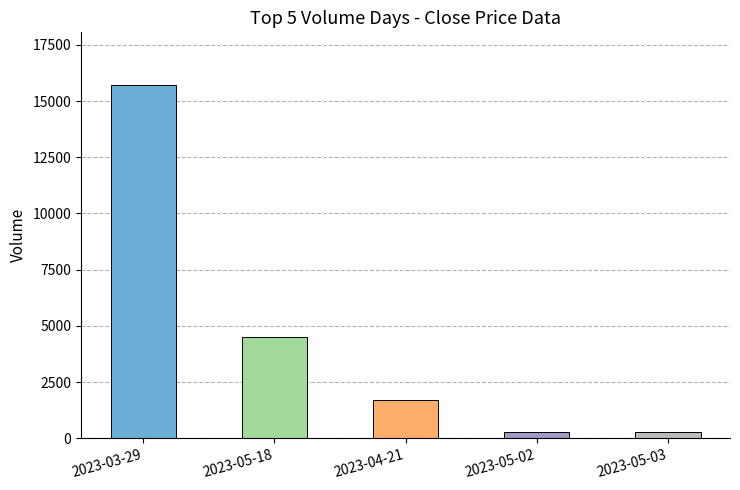

What is the greatest value displayed?

15700